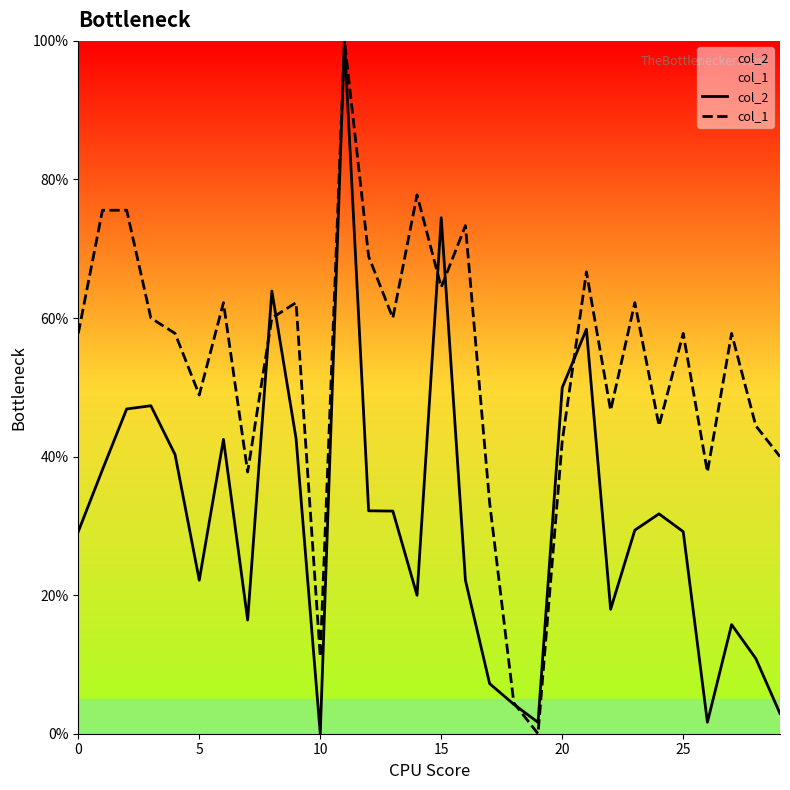

Which series has the largest range (max minus min)?

col_2